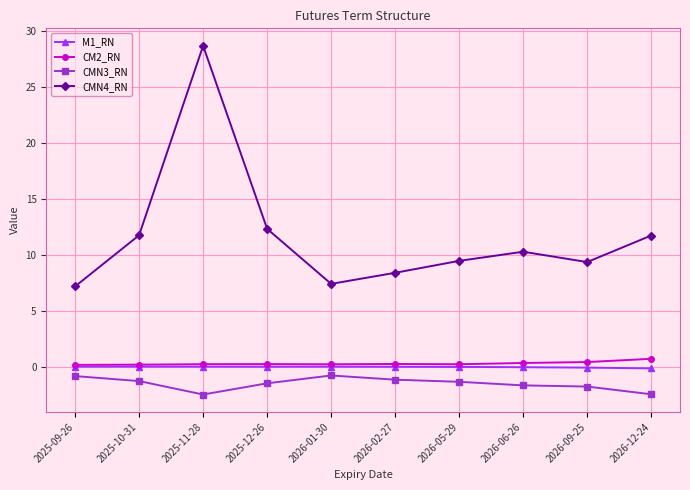

Is it true that CMN3_RN equals -1.8 at 2026-09-25?

True